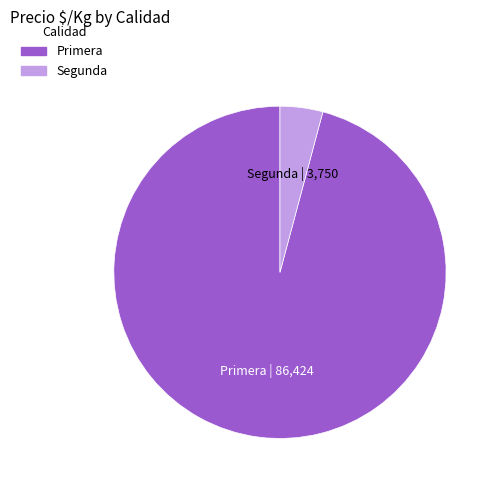

Between Segunda and Primera, which is larger?

Primera